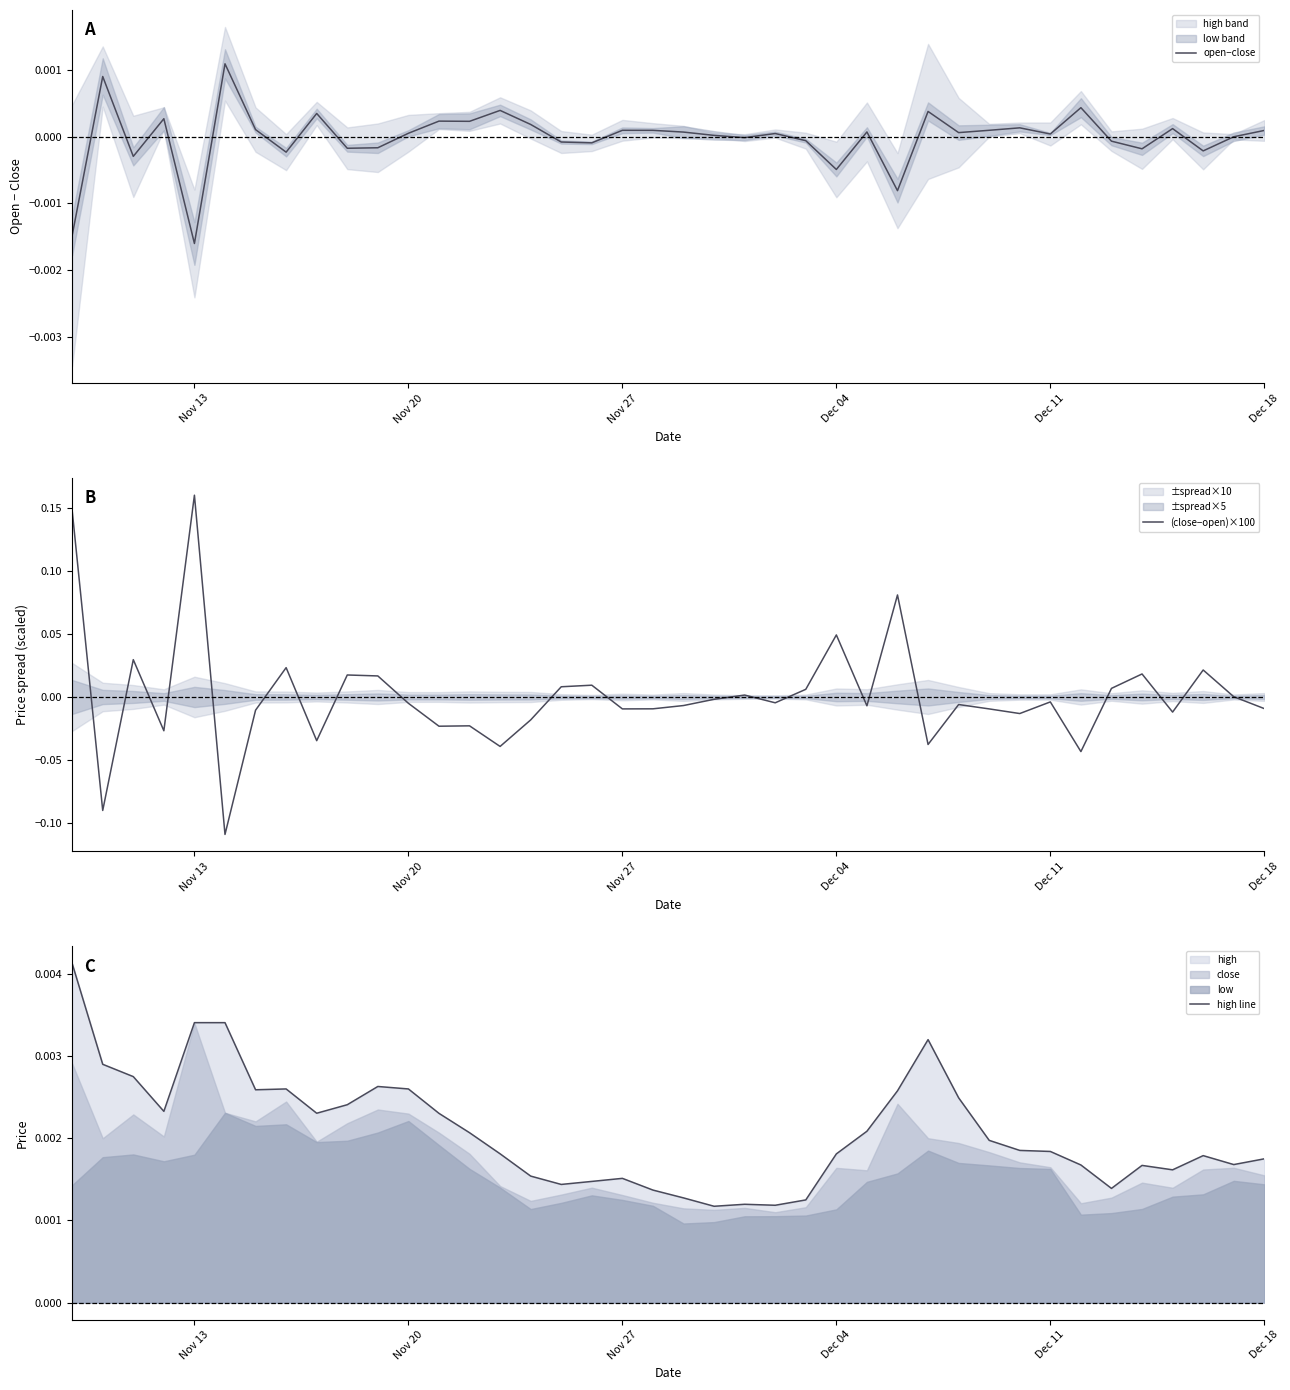

Which category has the highest value in the (close−open)×100 series?

Nov 13